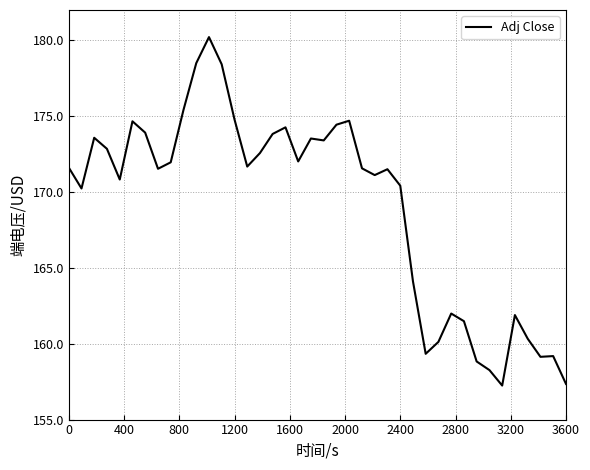

What is the difference between the maximum and minimum values?

23.0